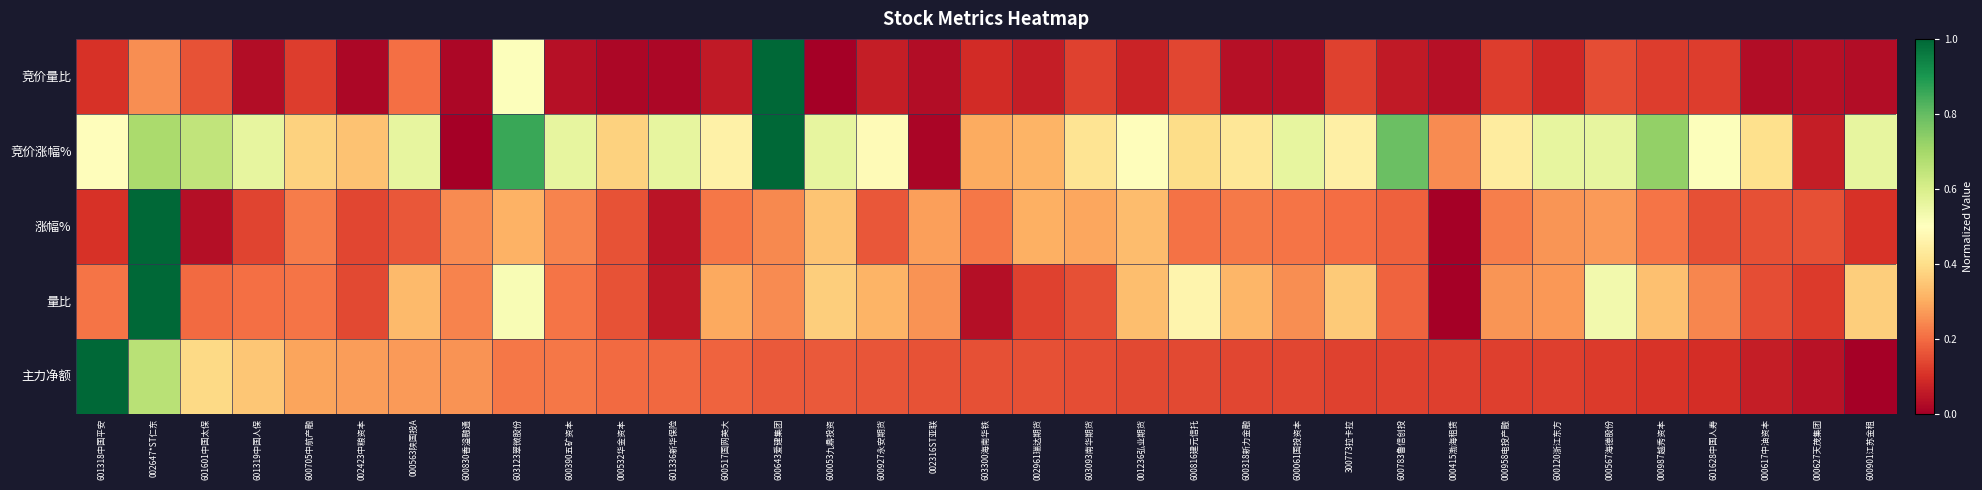

Which label corresponds to the largest value in the chart?

600643爱建集团